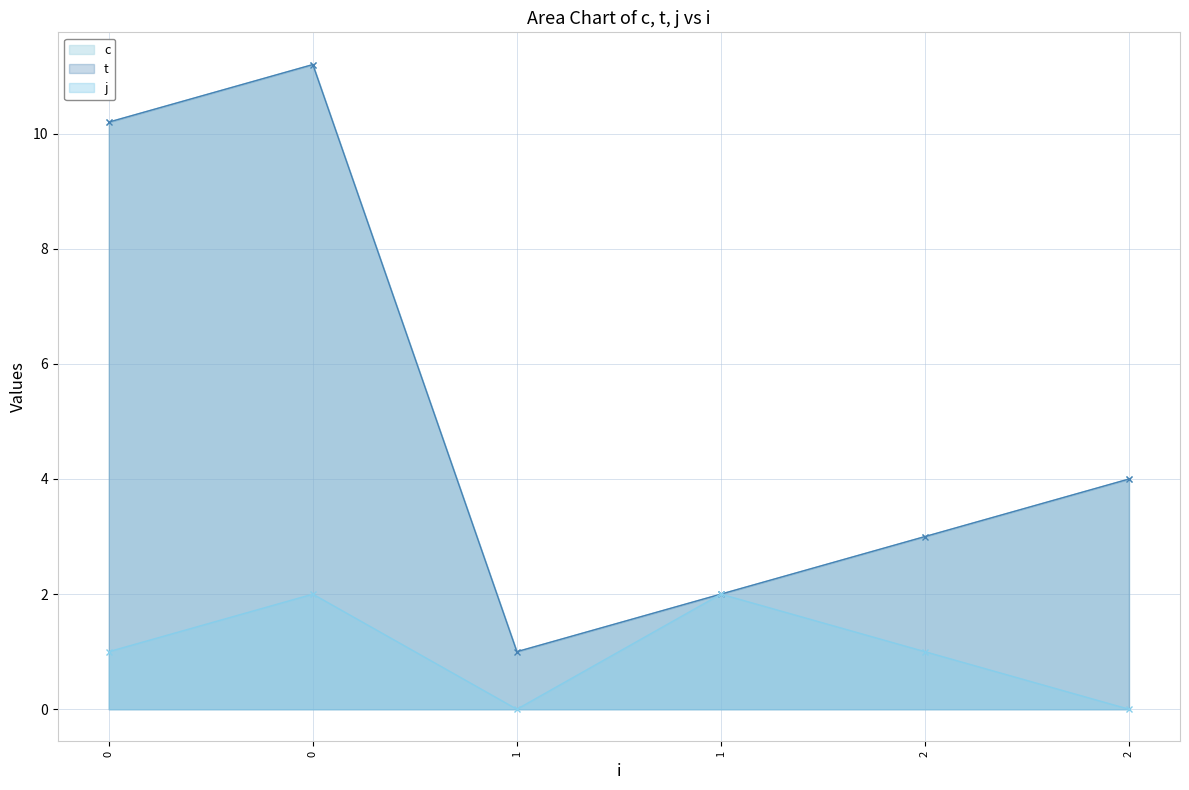

The c series shows 7.2 at 0. True or false?

False